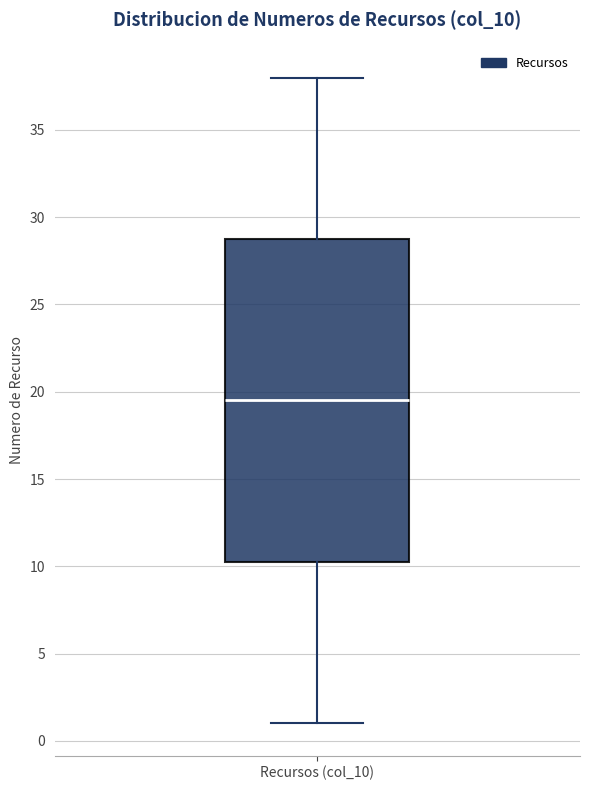

Transcribe this box plot: give where the median line is, the range the box spans, and where the two whiskers end, as read against the y-axis. The values are not printed on the chart, so give them approximately, as read against the axis.

median 19.5, box 10.5 to 29.0, whiskers 1.0 to 38.0